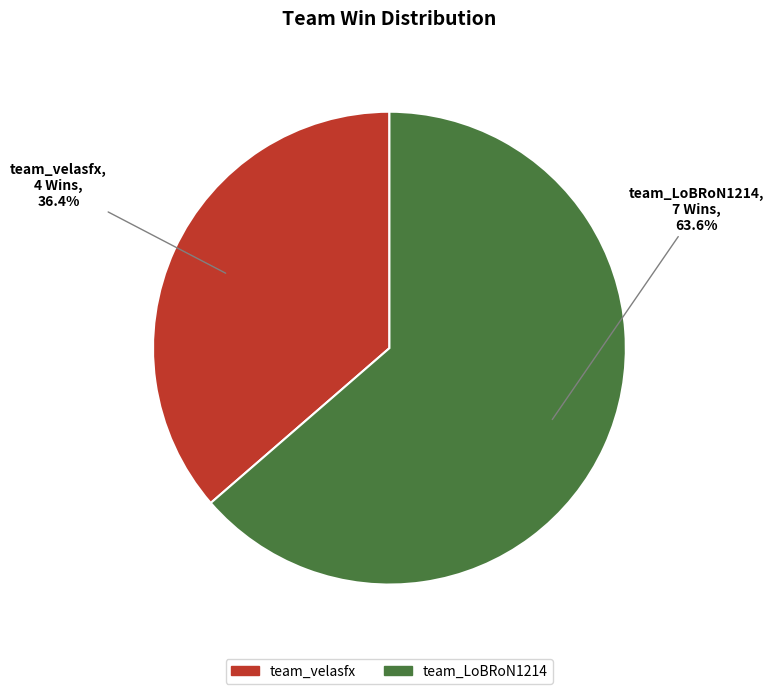

Does team_LoBRoN1214 represent more than half of the total?

Yes